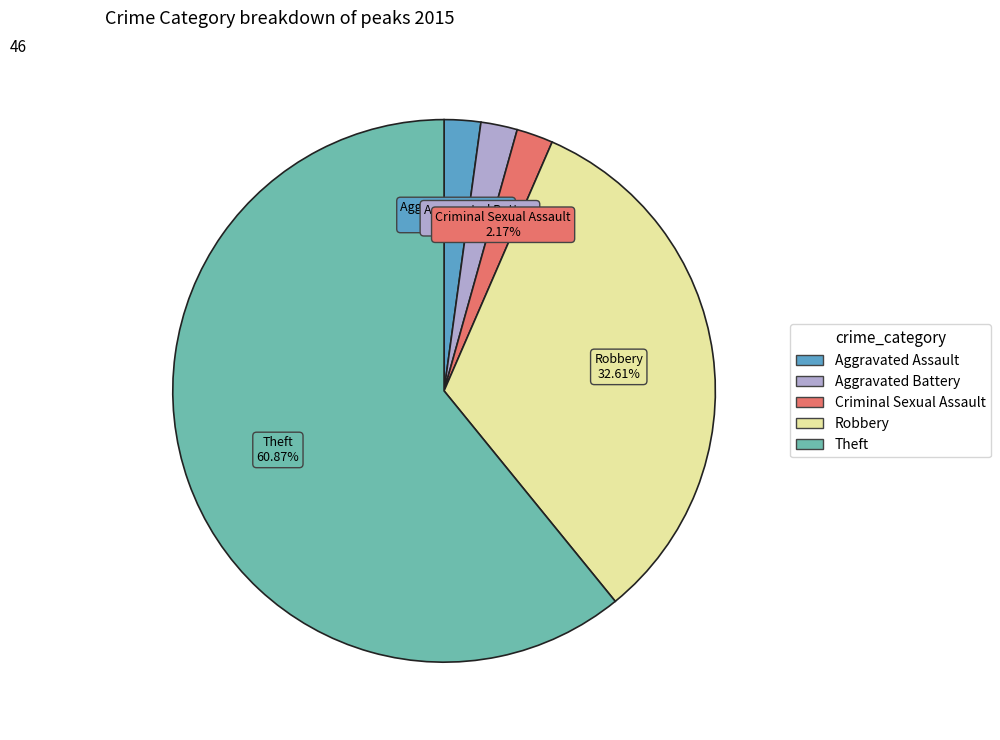

True or false: Robbery accounts for 40% of the total.

False